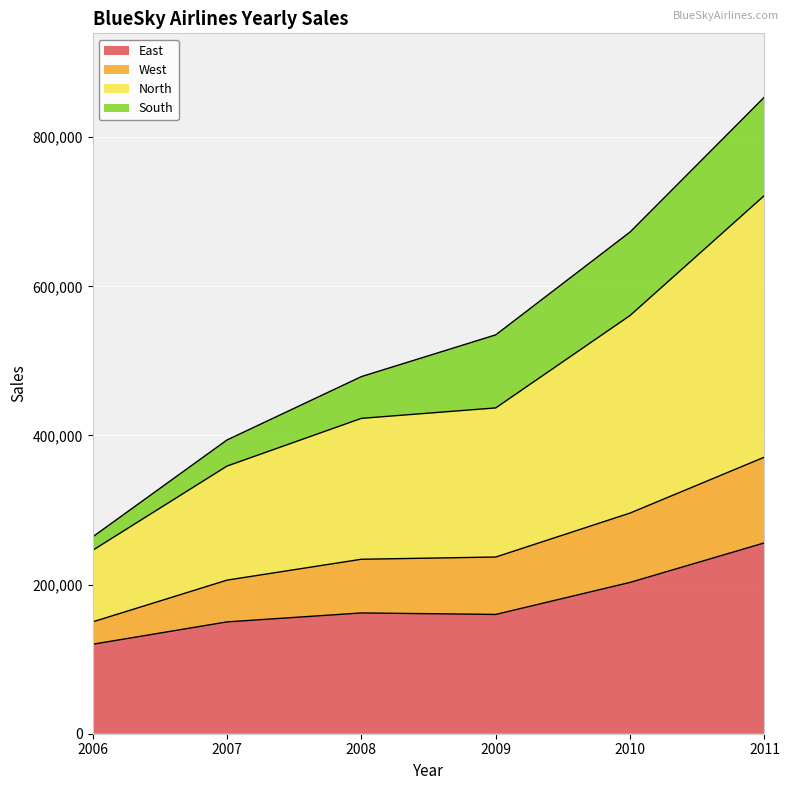

How many categories are shown in the chart?

6